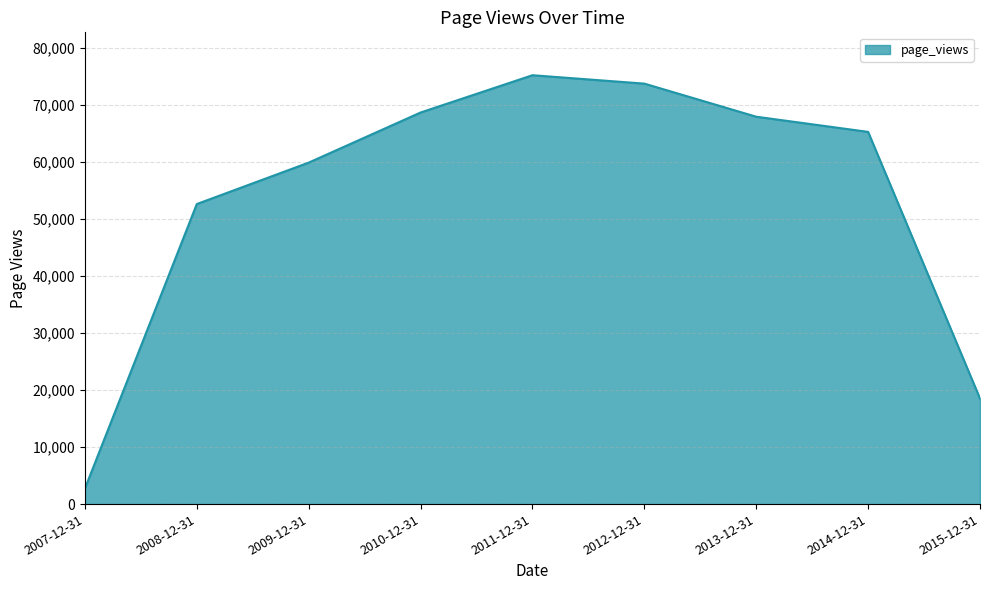

What value does the data have at 2015-12-31, to the nearest 50?

18500